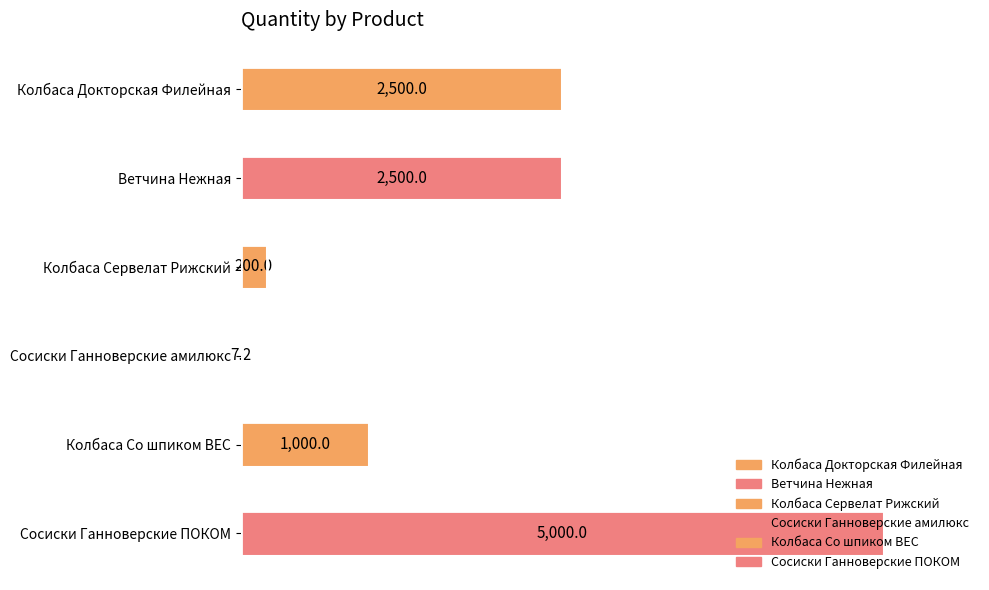

The value at Ветчина Нежная is 933.3. True or false?

False